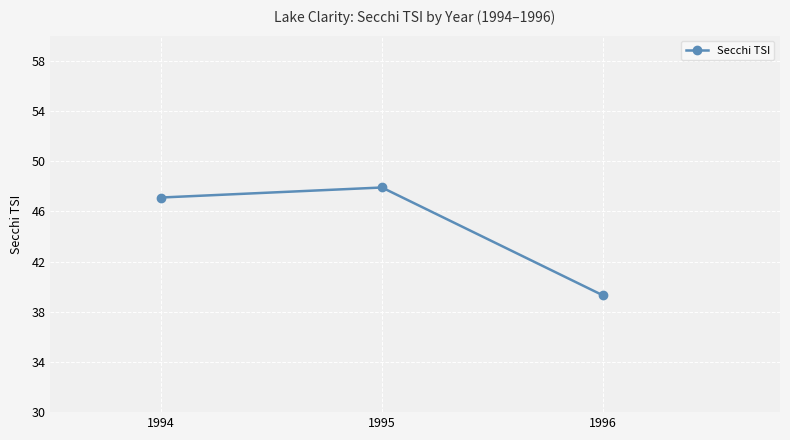

Rank the categories by value from highest to lowest.

1995, 1994, 1996